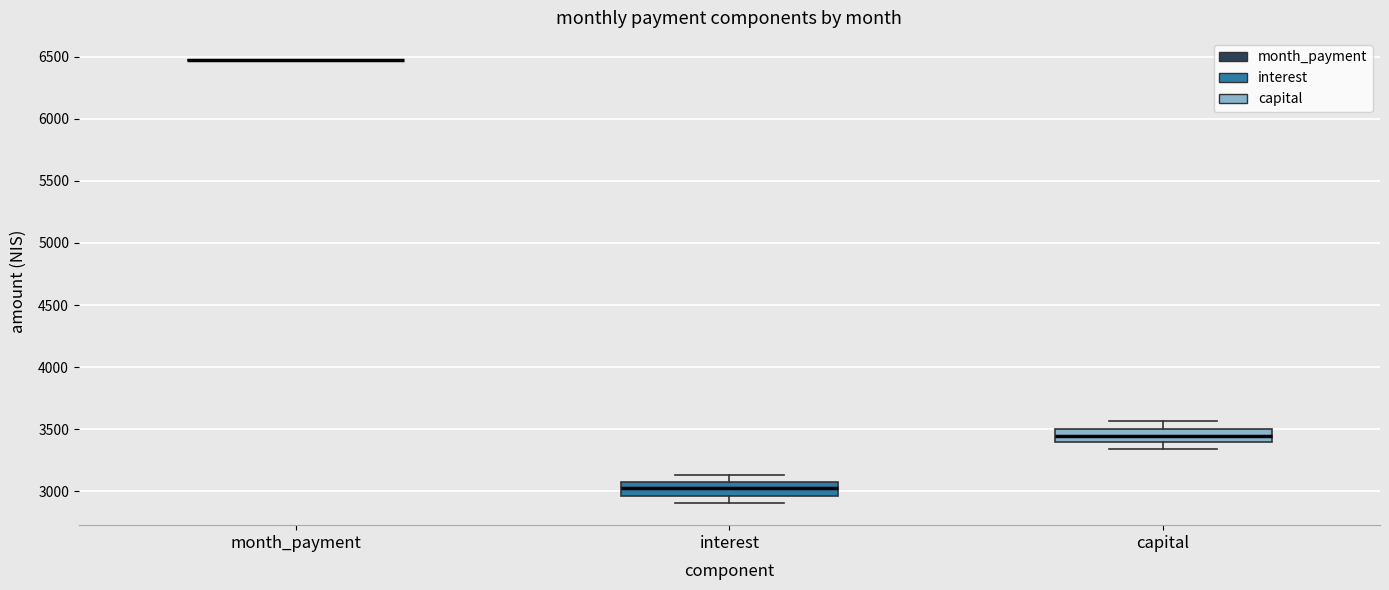

Reading left to right, read every box against the y-axis: the position of its median line, the range the box covers, and the ends of its whiskers. The values are not printed on the chart, so give them approximately, as read against the axis.

month_payment: box collapsed to a line at 6450, whiskers 6450 to 6450
interest: median 3000, box 2950 to 3100, whiskers 2900 to 3150
capital: median 3450, box 3400 to 3500, whiskers 3350 to 3550